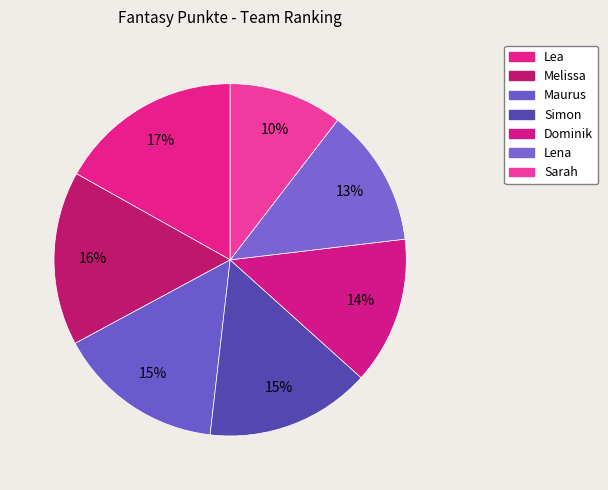

Does Simon account for over 50% of the chart?

No